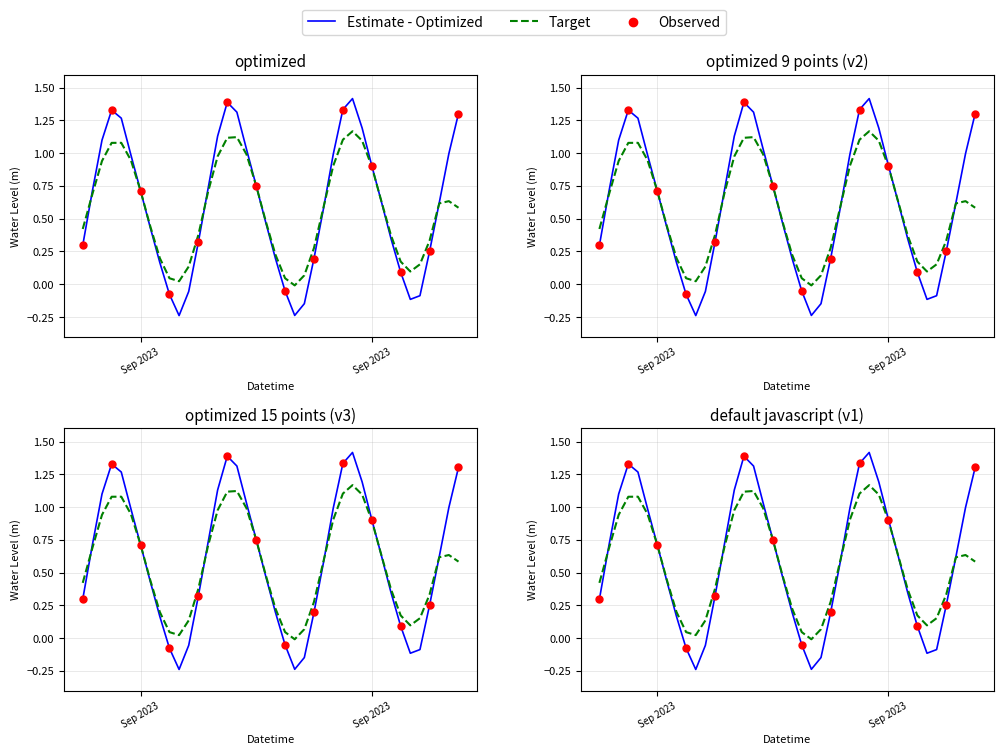

Between 2023-09-18 12:00:00 and 2023-09-18 23:00:00, which is larger?

2023-09-18 23:00:00